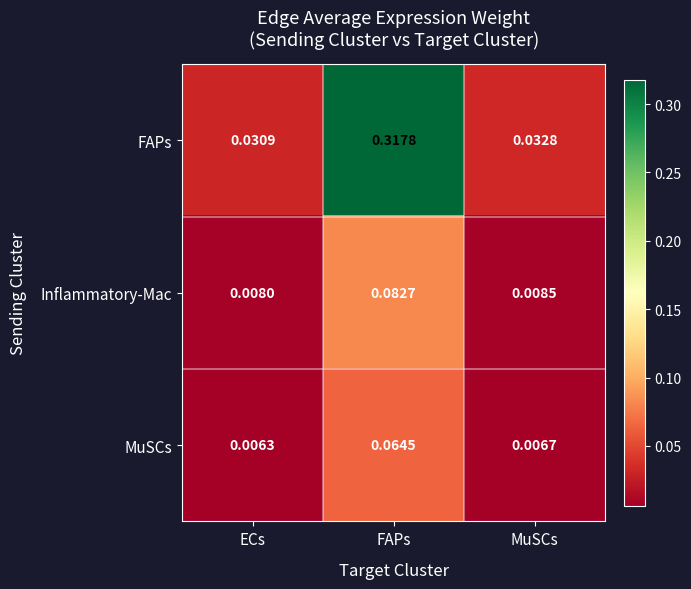

Rank the series by their maximum value, from lowest to highest.

MuSCs, Inflammatory-Mac, FAPs